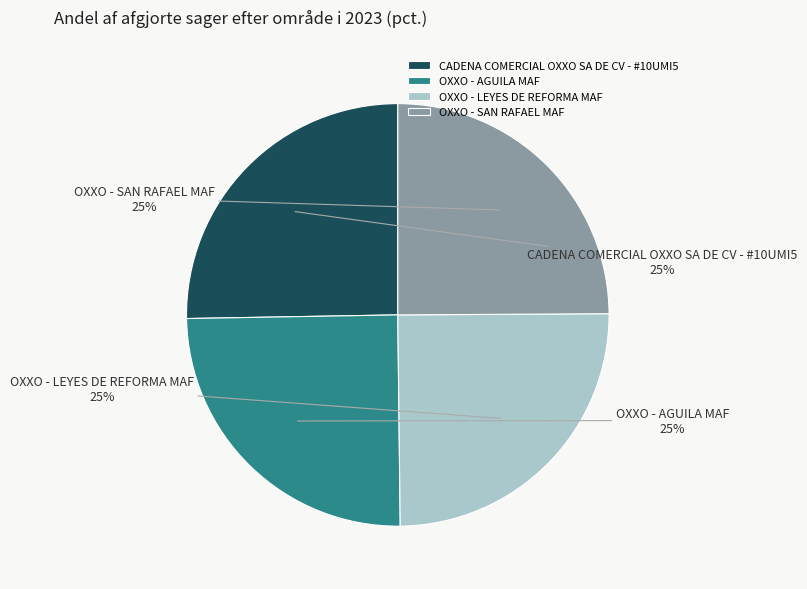

What is the ratio of the value at CADENA COMERCIAL OXXO SA DE CV - #10UMI5 to the value at OXXO - LEYES DE REFORMA MAF?

1.0